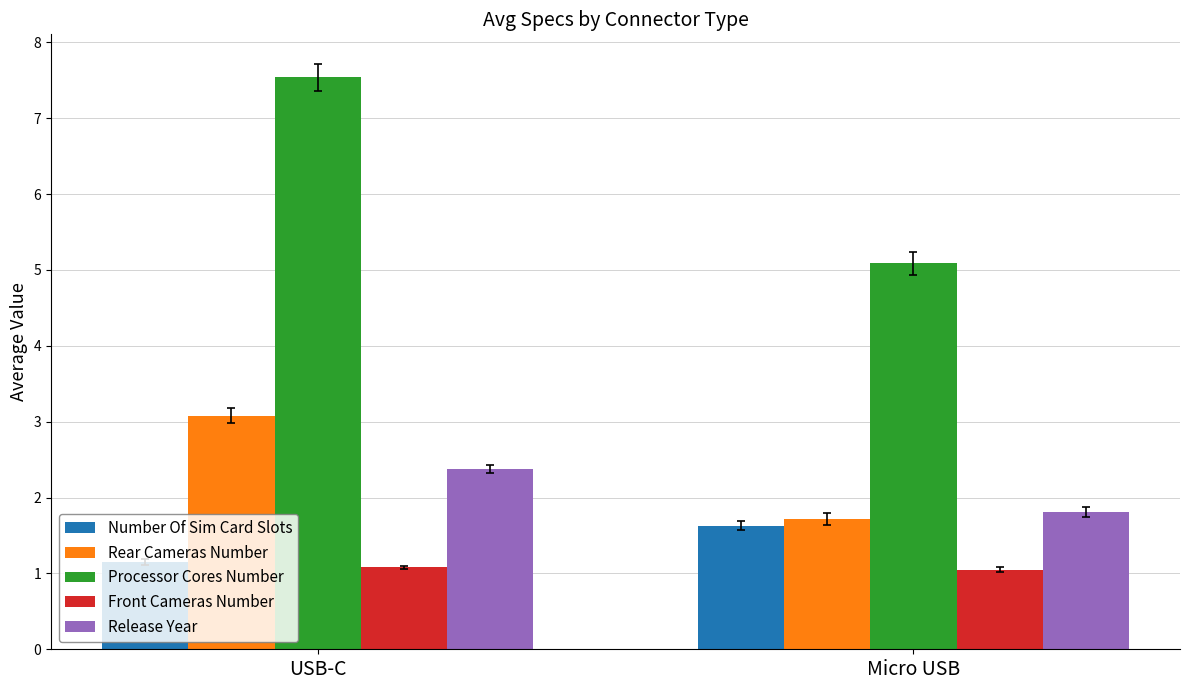

At which label is Release Year closest to 2?

Micro USB